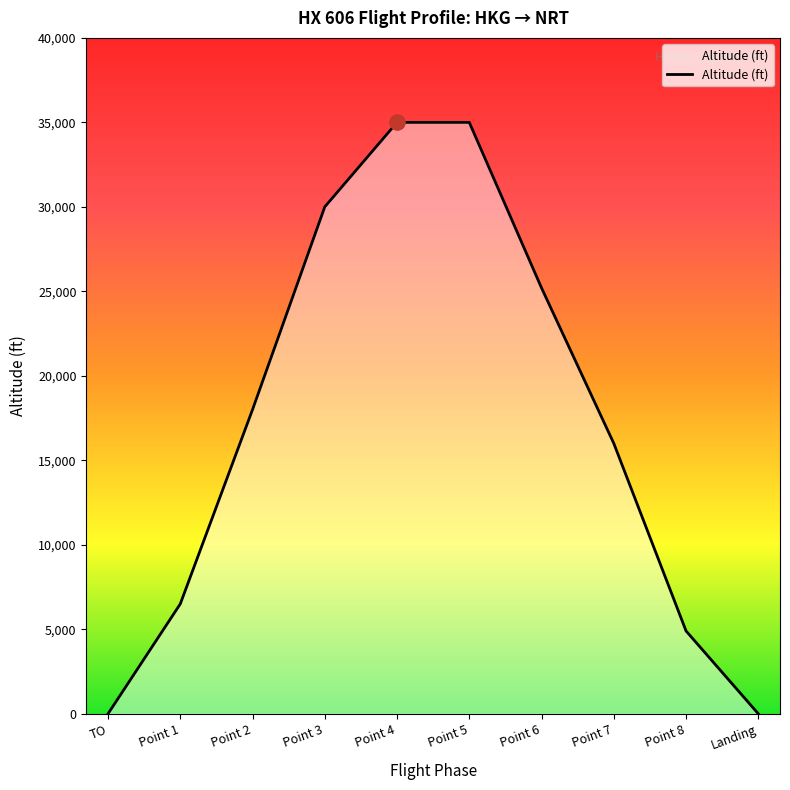

What is the change in value from Point 6 to Landing?

-25200